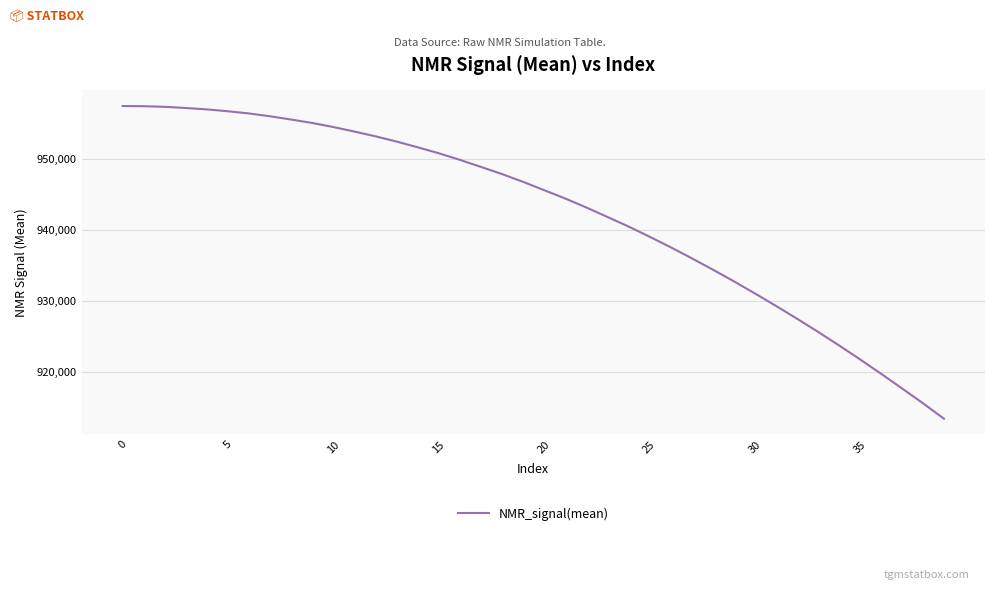

What is the difference between the maximum and minimum values?

44185.6